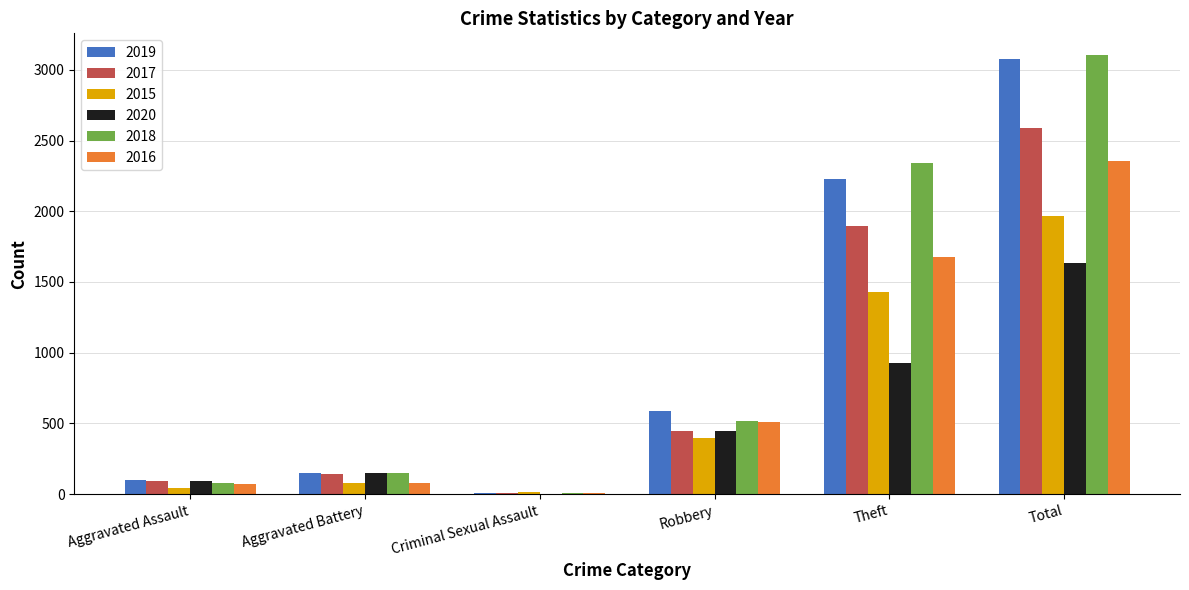

What are all the series names shown in the legend?

2019, 2017, 2015, 2020, 2018, 2016